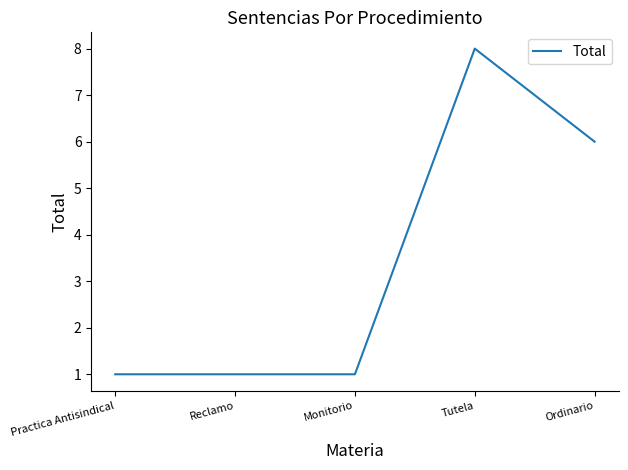

True or false: there are more than 2 points higher than both neighbors.

False